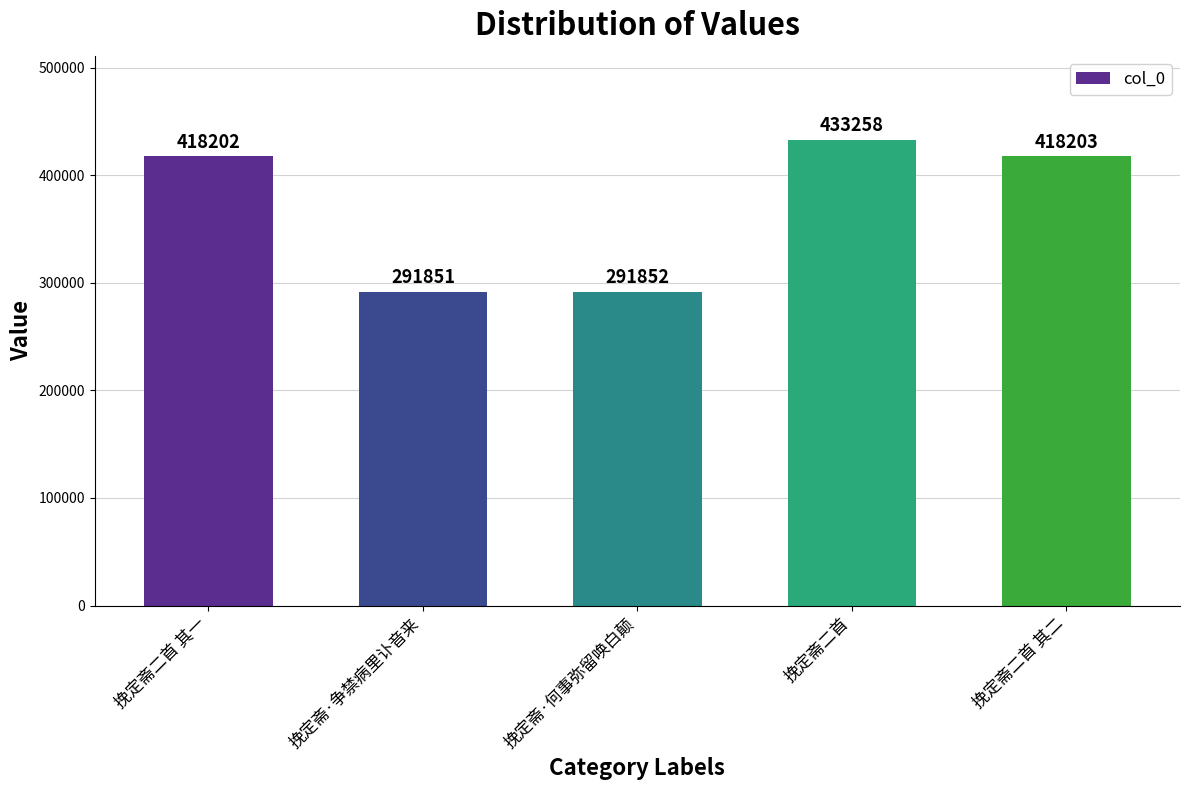

Rank the categories by value from lowest to highest.

挽定斋·争禁病里讣音来, 挽定斋·何事弥留唤白颠, 挽定斋二首 其一, 挽定斋二首 其二, 挽定斋二首